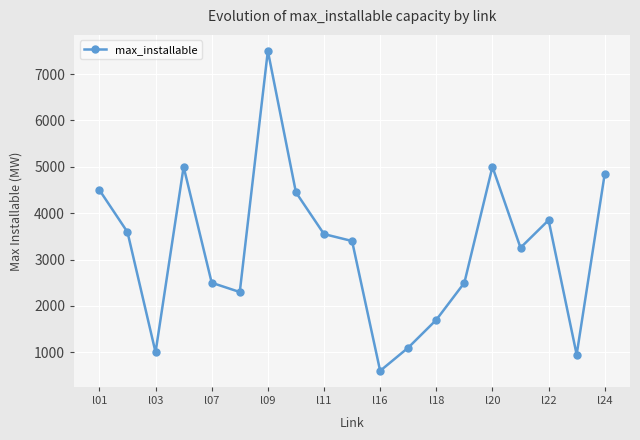

What is the greatest value displayed?

7500.1